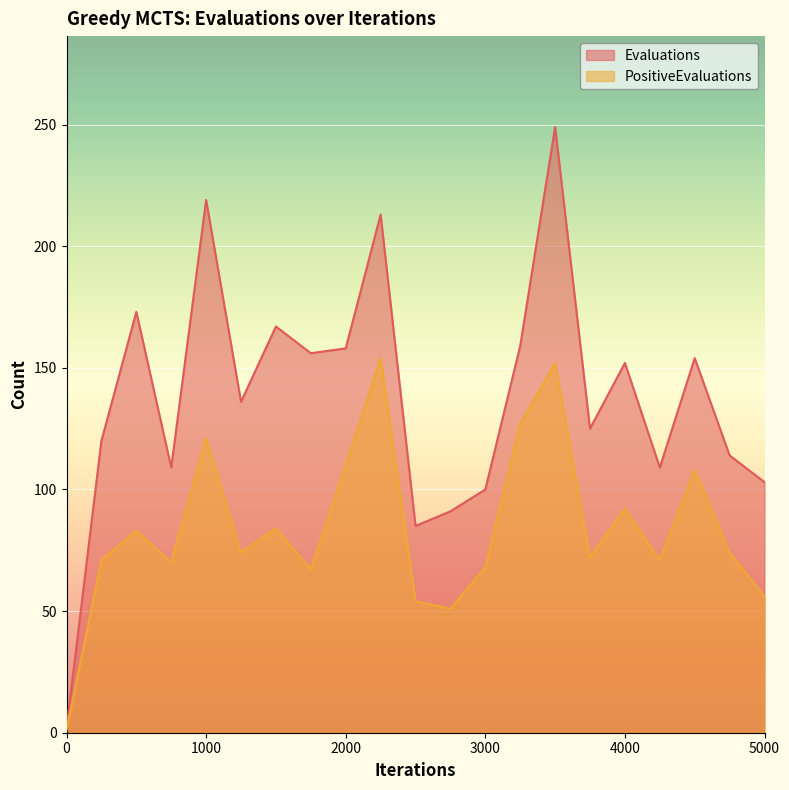

What is the maximum value shown in the chart?

249